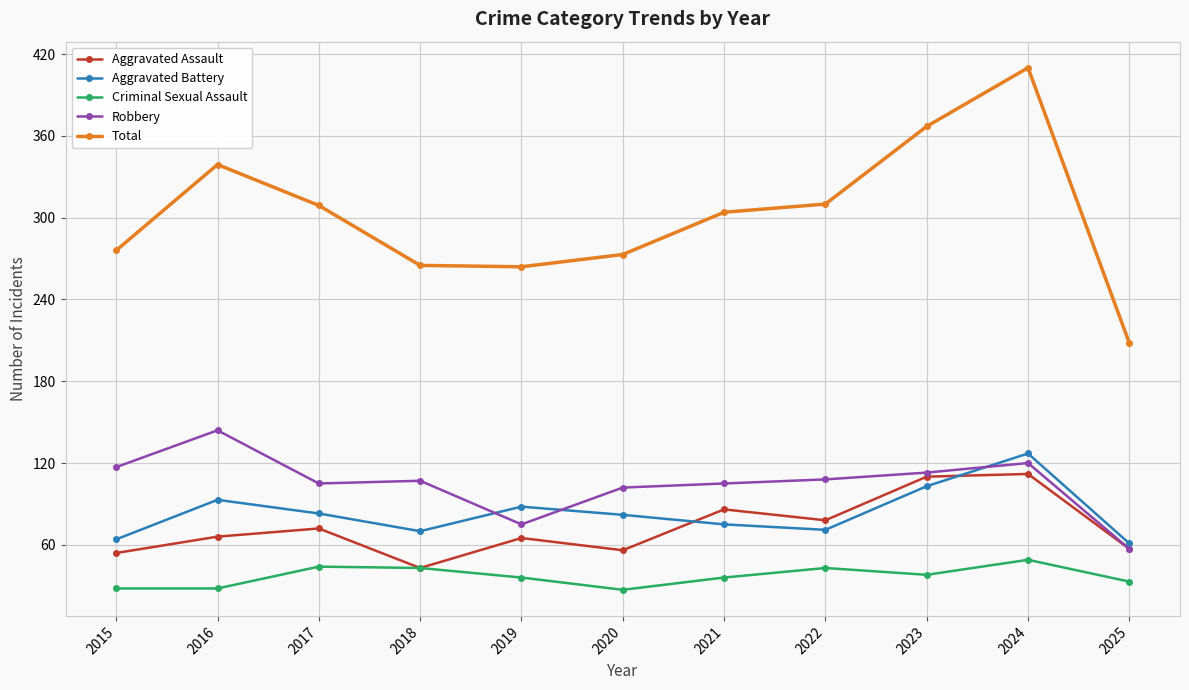

True or false: Total and Criminal Sexual Assault cross at least once.

False